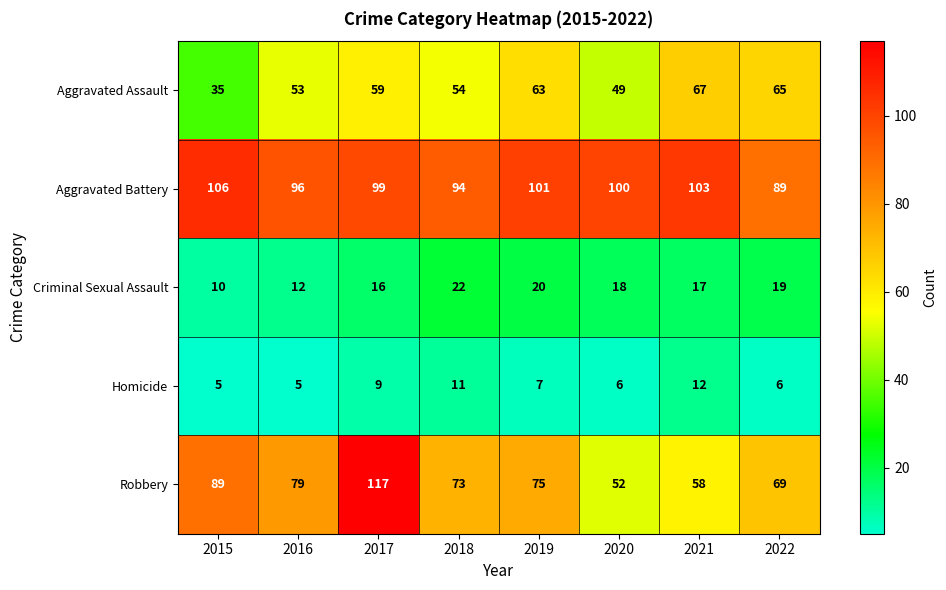

True or false: Robbery has a value of 69 at 2022.

True